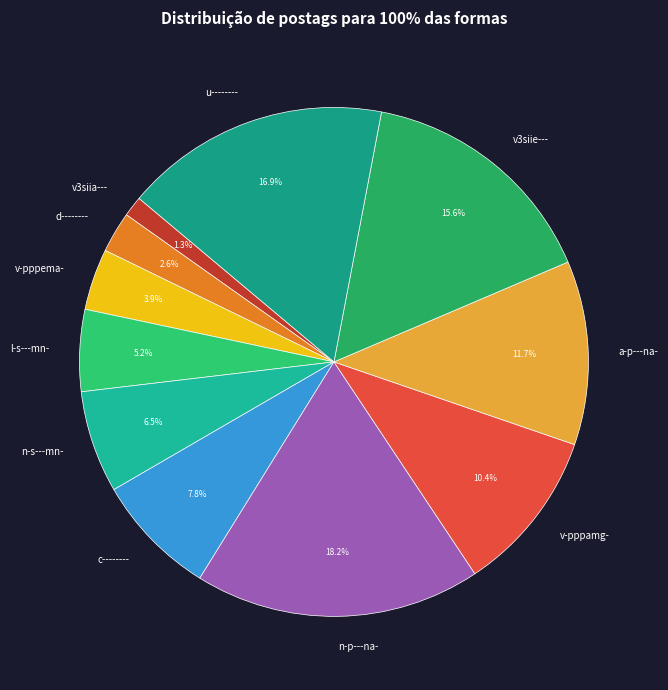

To the nearest percent, what percentage of the pie is v-pppema-?

4%